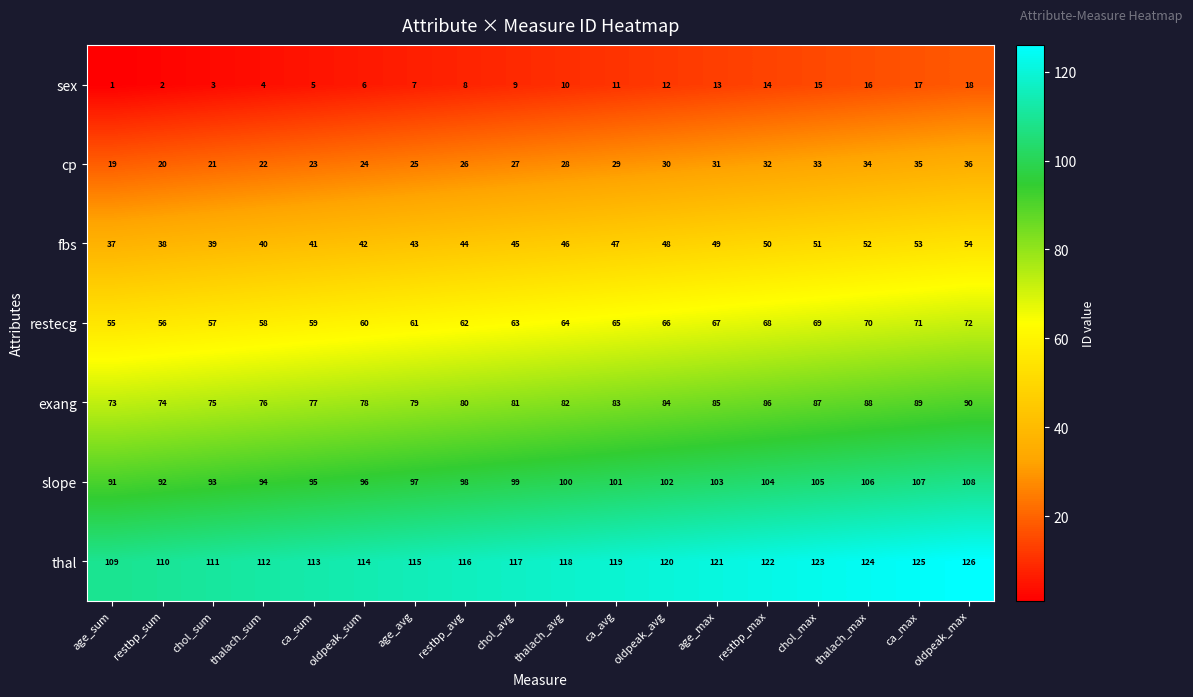

What is the spread (max minus min) of values at thalach_max?

108